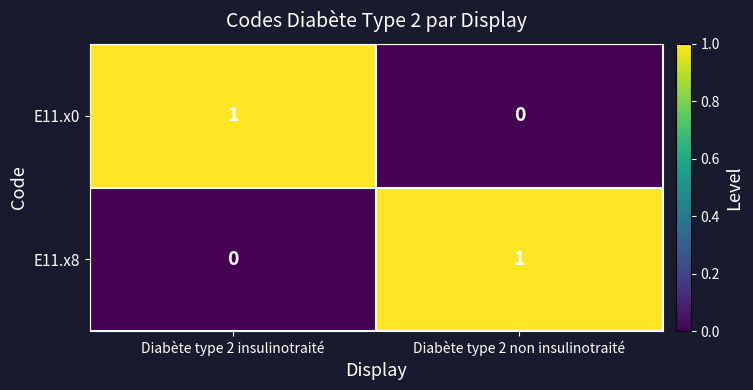

At which label does E11.x0 reach its minimum?

Diabète type 2 non insulinotraité